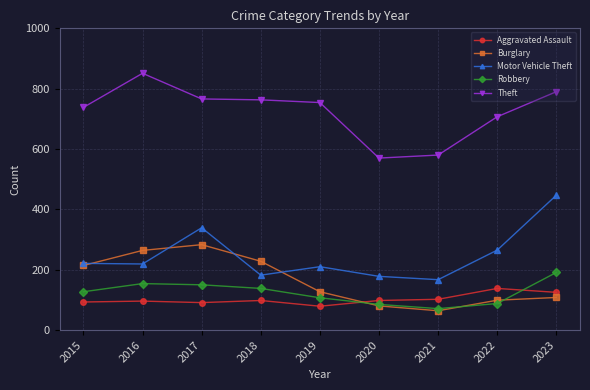

True or false: Burglary has more than 1 interior local peaks.

False